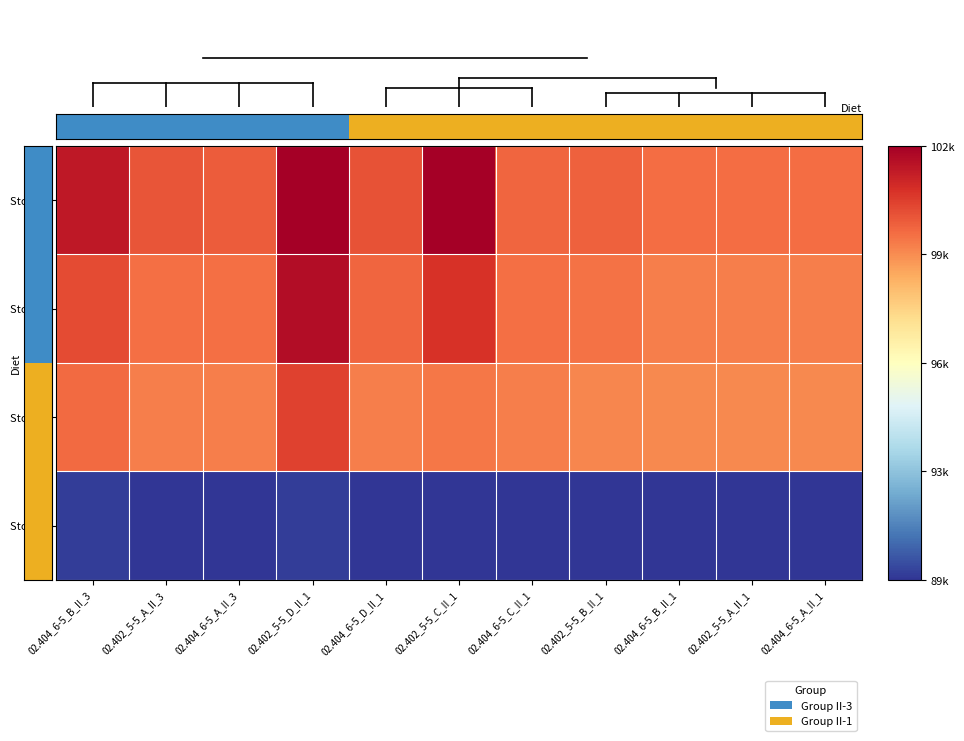

How many distinct data groups are displayed?

4